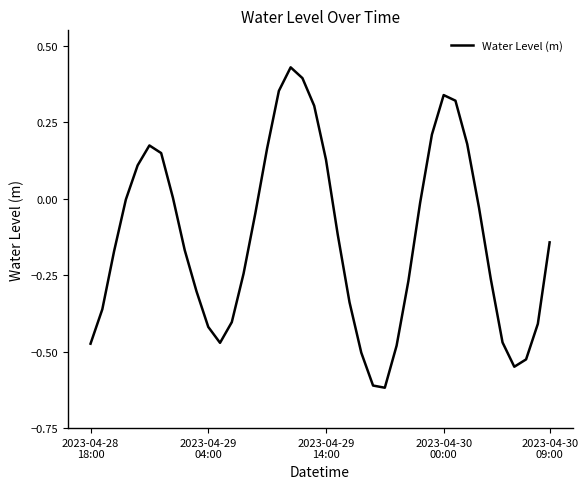

Does the chart have visible grid lines?

No